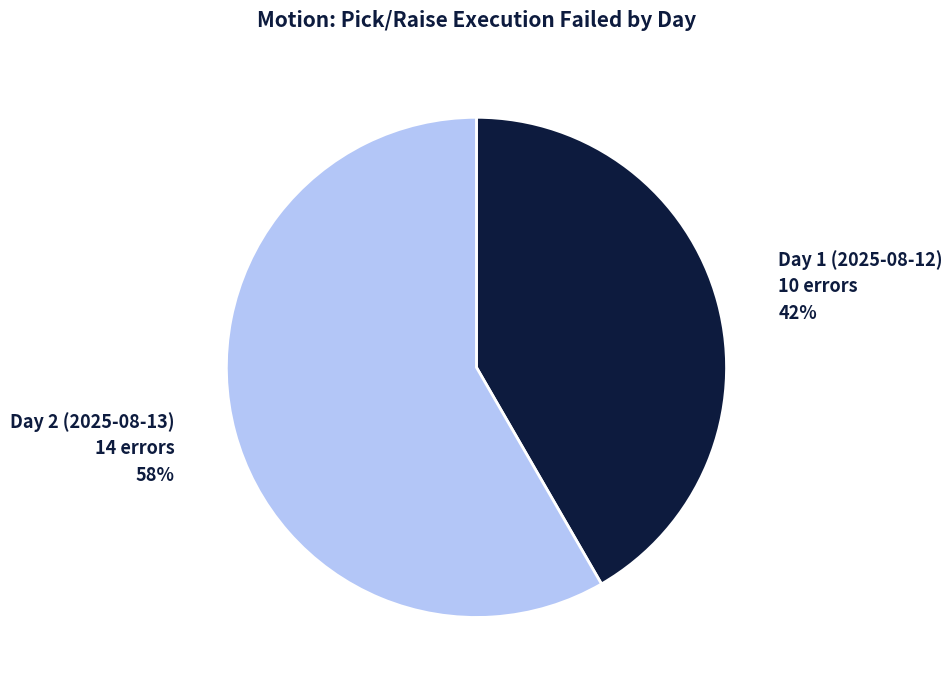

To the nearest percent, what is the average slice percentage?

50%